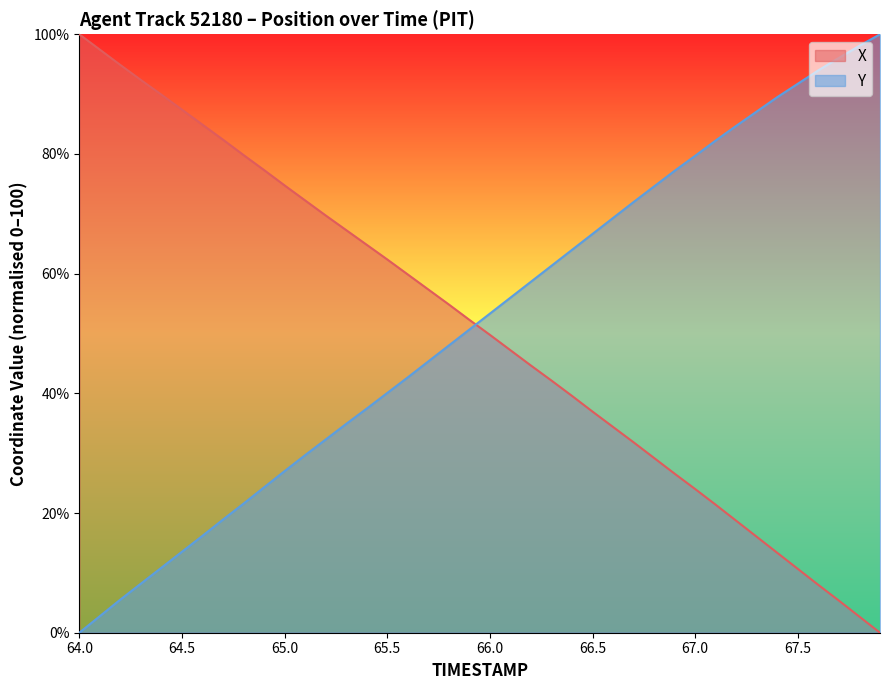

True or false: Y has a value of 84.7 at 67.2.

True